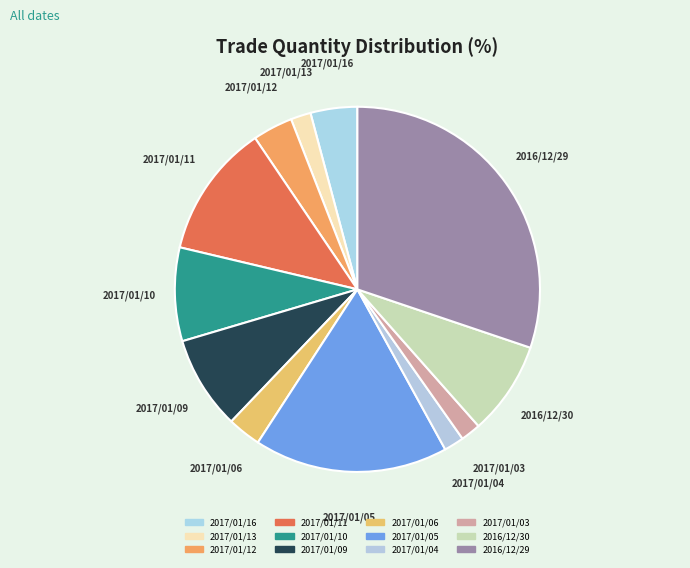

Which has a higher value, 2017/01/06 or 2017/01/10?

2017/01/10